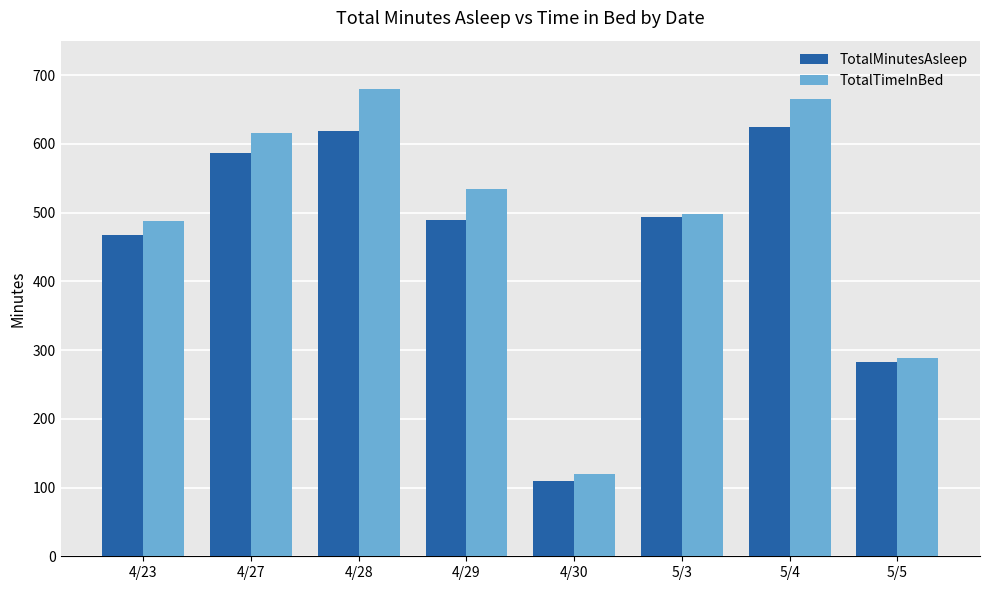

What is the highest value of the TotalMinutesAsleep series?

624